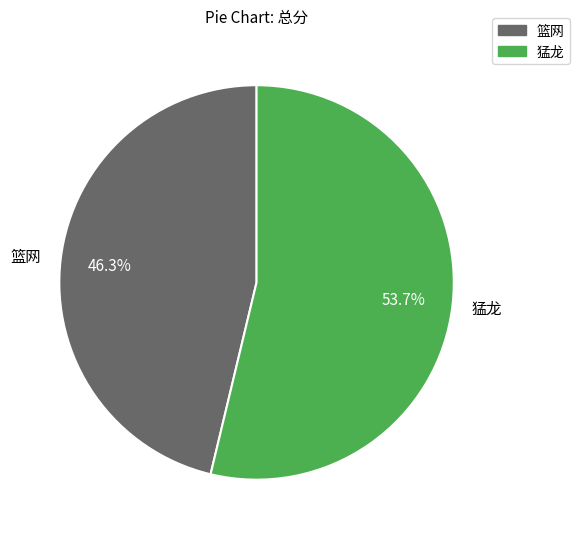

What is the largest slice in the pie chart?

猛龙